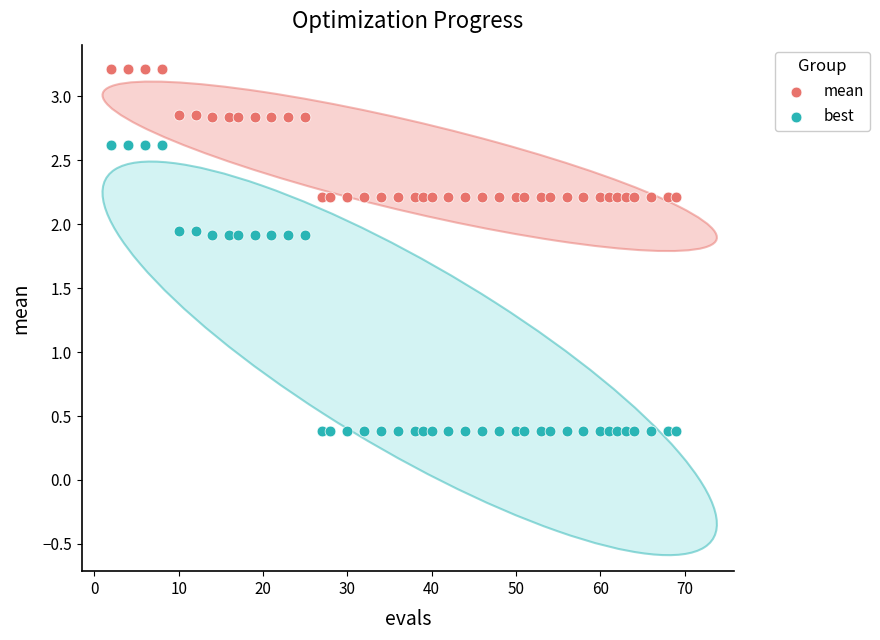

Which series has the largest Y range (max minus min)?

best